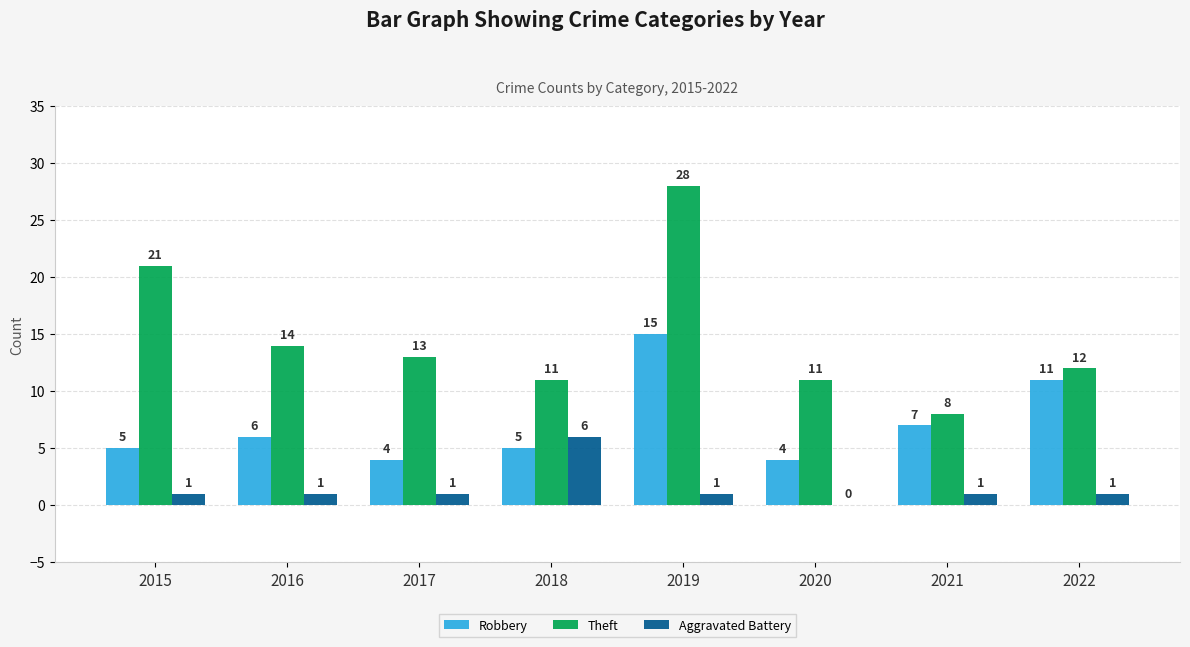

The Aggravated Battery series shows -3 at 2020. True or false?

False